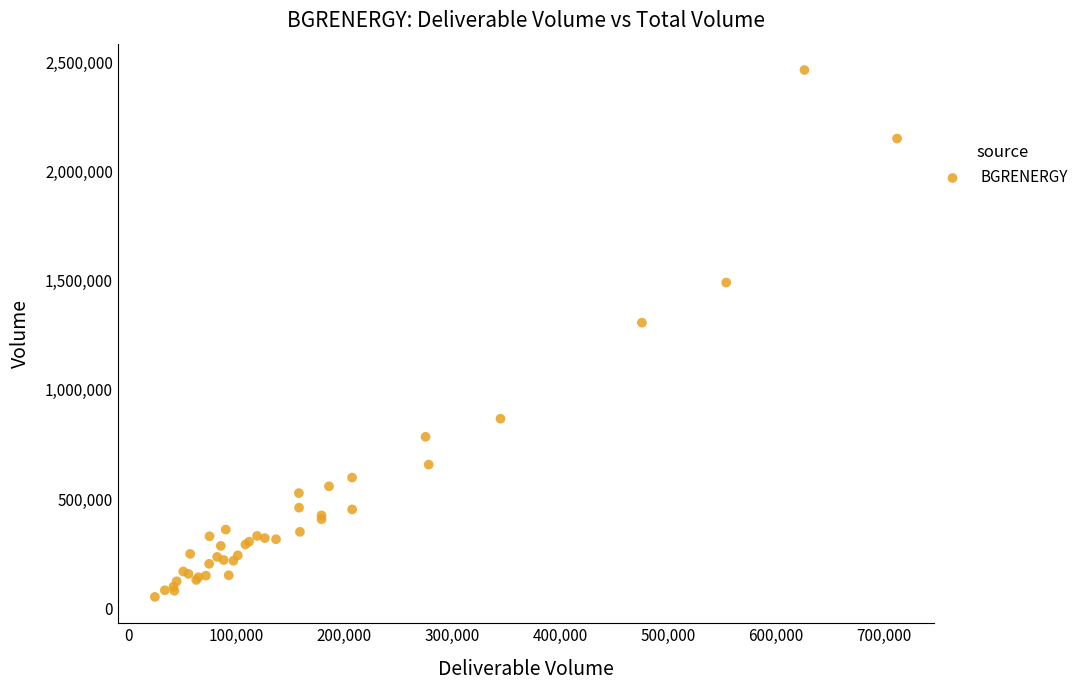

What Y value in the scatter plot is closest to 1258682?

1308034